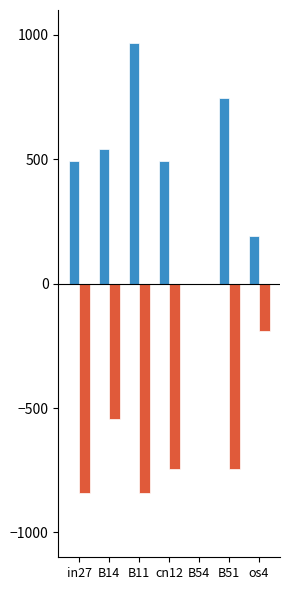

What is the maximum value shown in the chart?

966.8